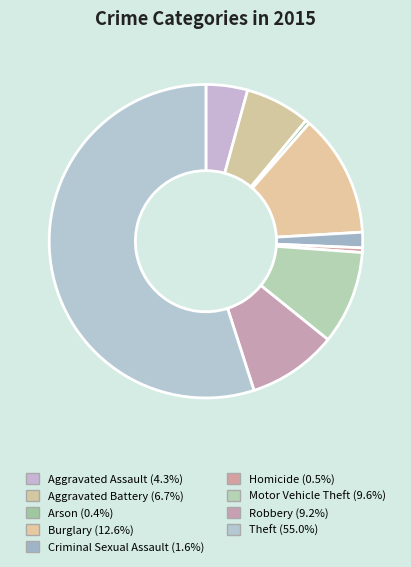

How many segments does this pie chart have?

9